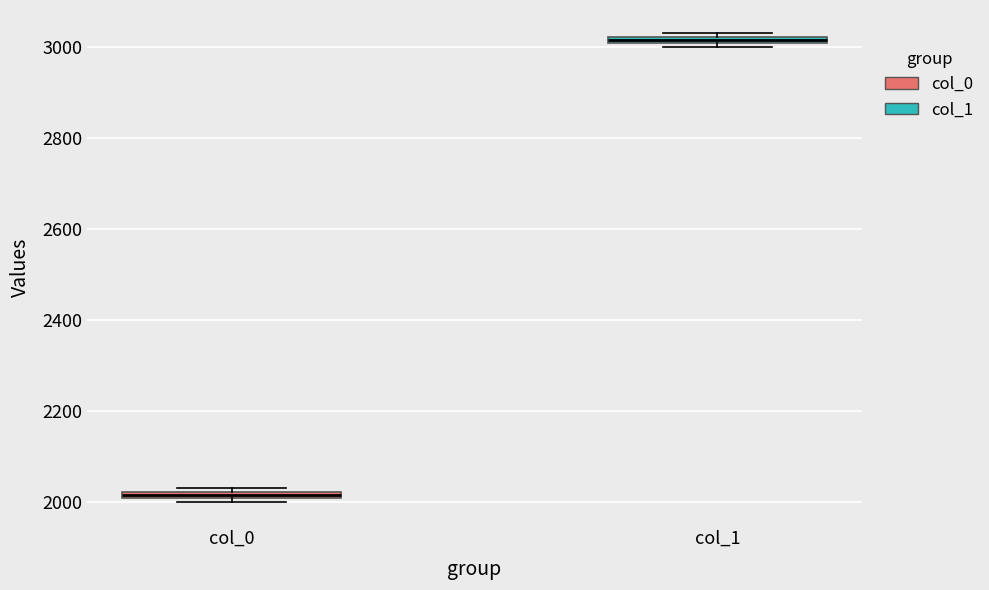

Where is the lower edge of the box for col_0 on the y-axis? The values are not printed on the chart, so give them approximately, as read against the axis.

2000